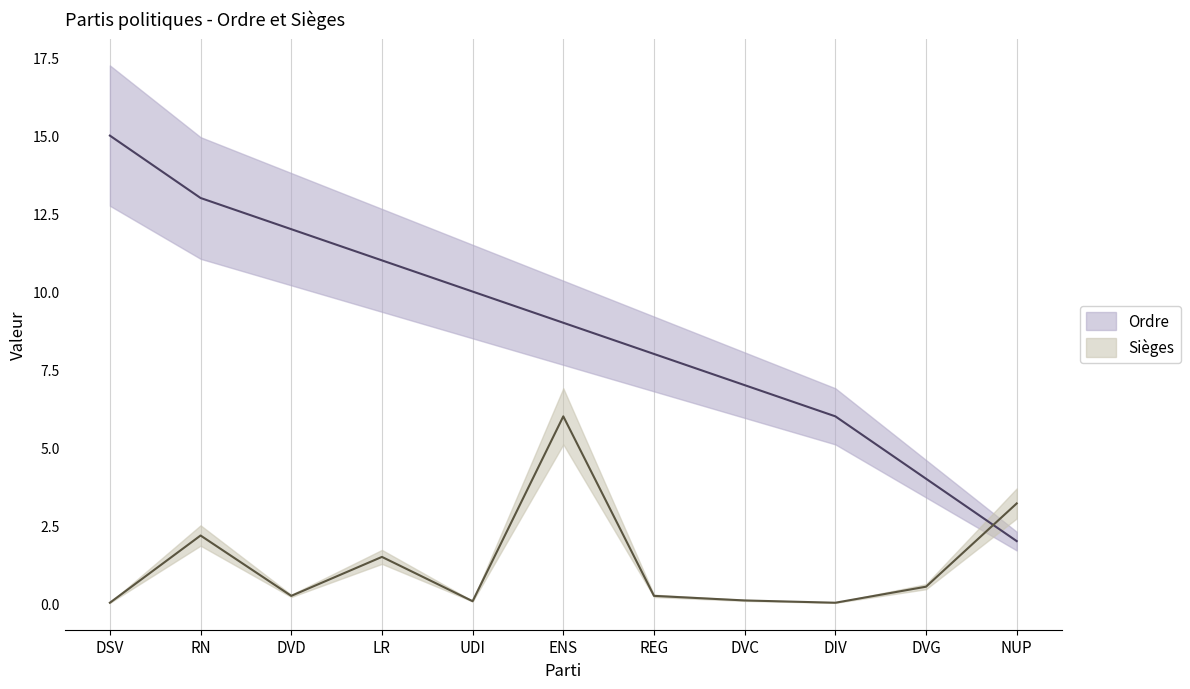

Rank the categories by Sièges value from highest to lowest.

ENS, NUP, RN, LR, DVG, DVD, REG, DVC, UDI, DSV, DIV